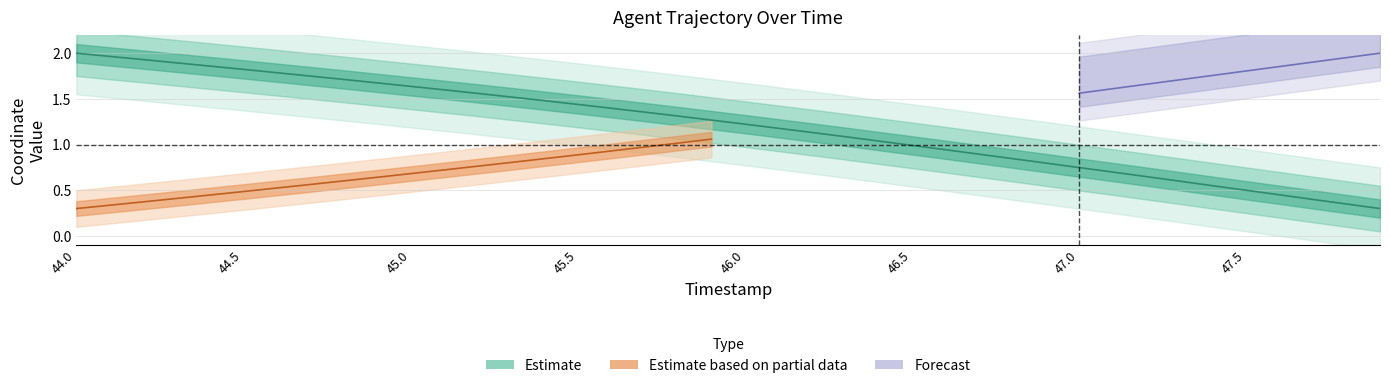

Between 44.7 and 45.5, which is larger?

44.7